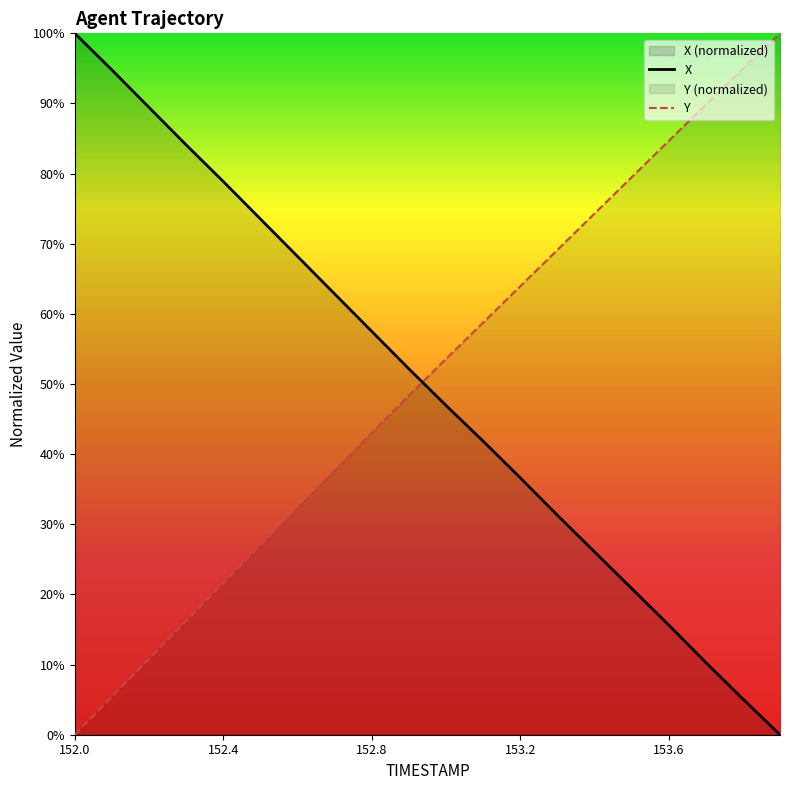

Which category has the highest value across all series?

152.0